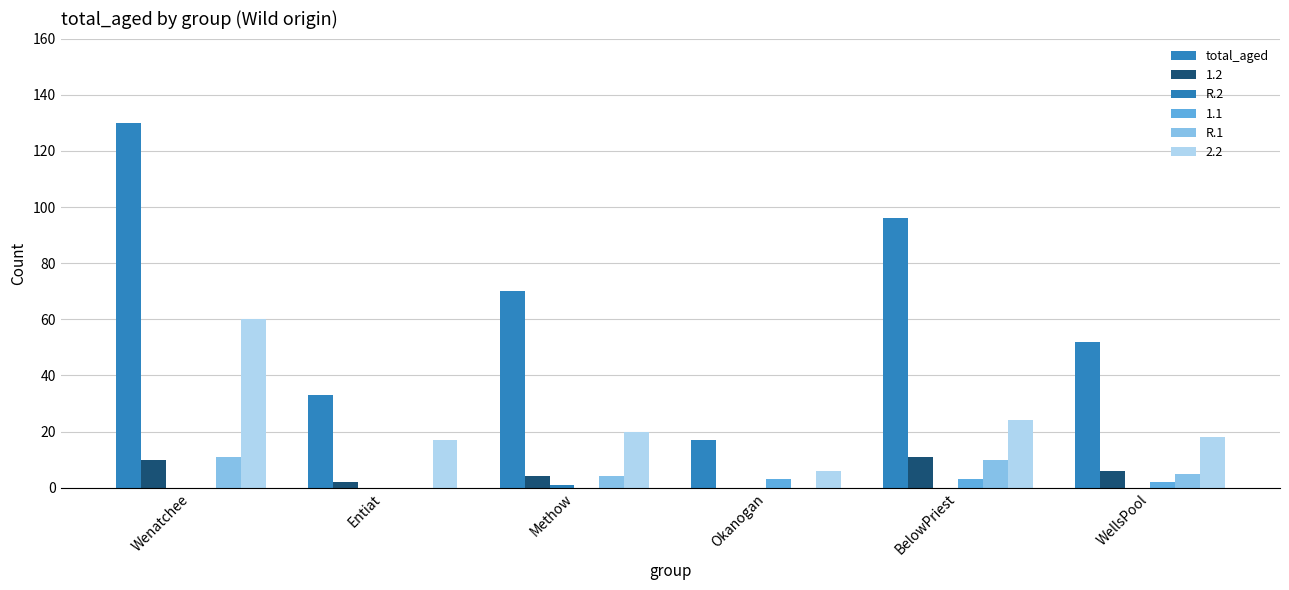

What is the spread (max minus min) of values at Methow?

70